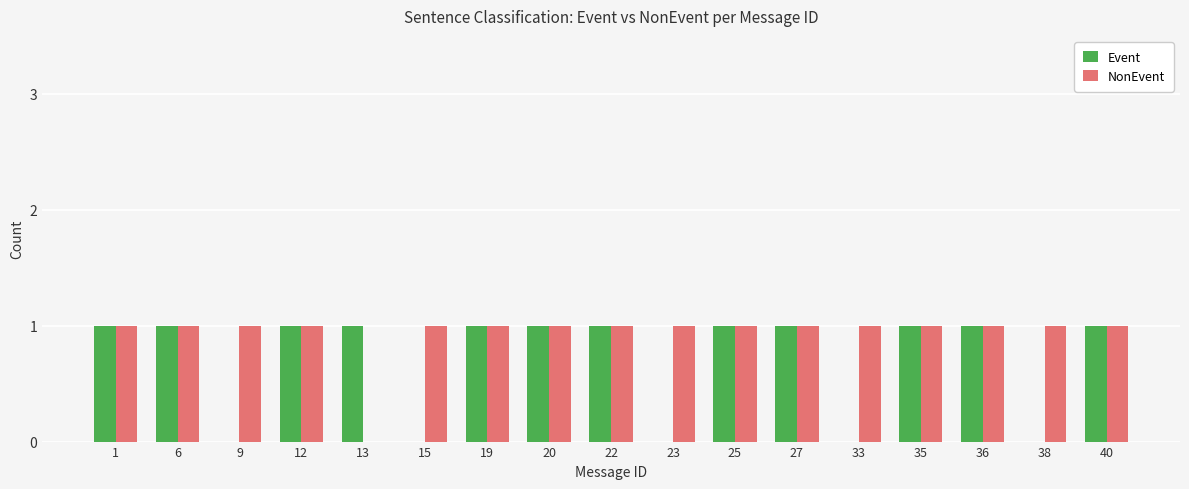

Is it true that NonEvent equals 1 at 9?

True